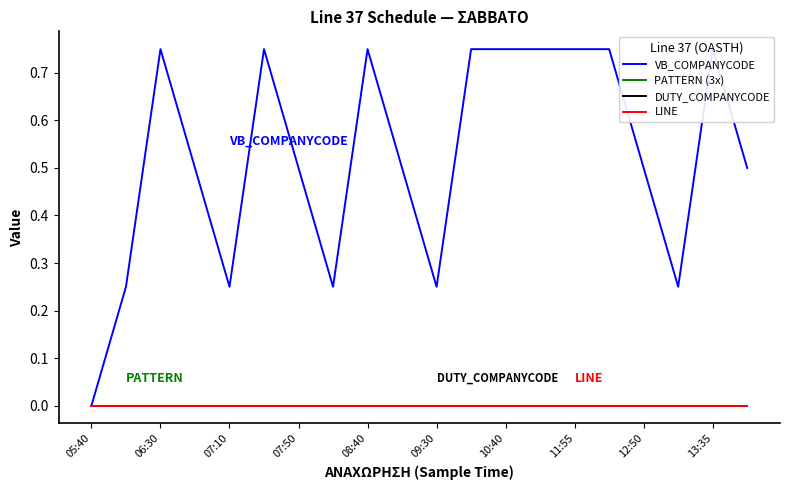

Which series has the largest total across all categories?

VB_COMPANYCODE